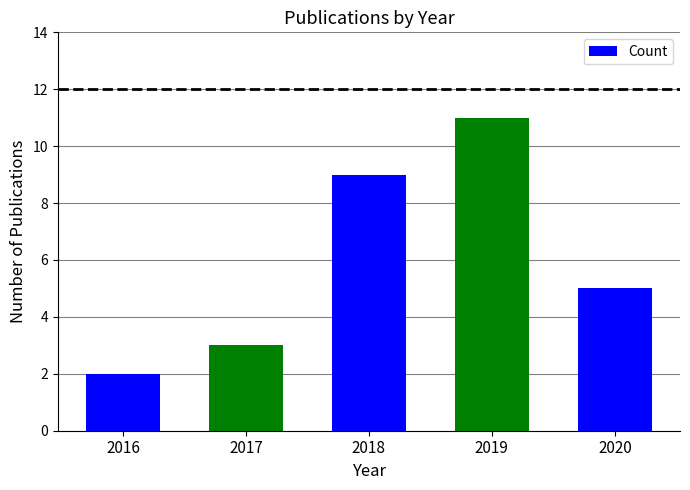

How many distinct data groups are displayed?

1